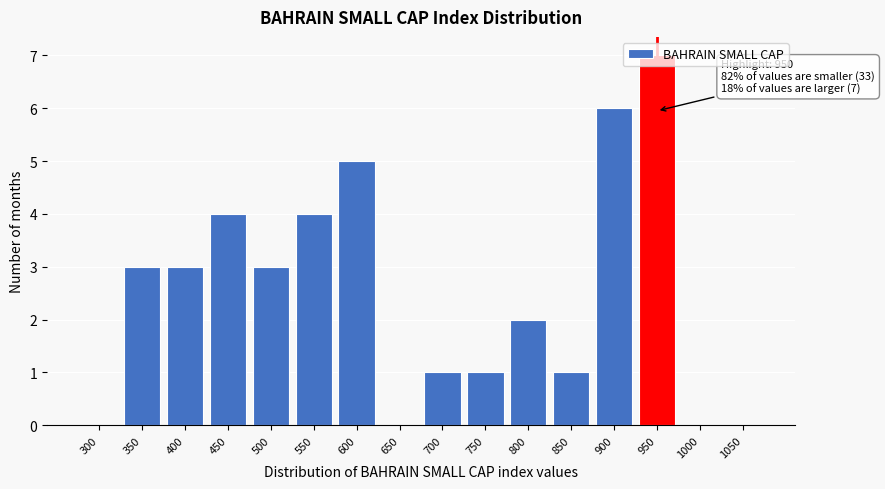

What is the approximate value at 350?

3